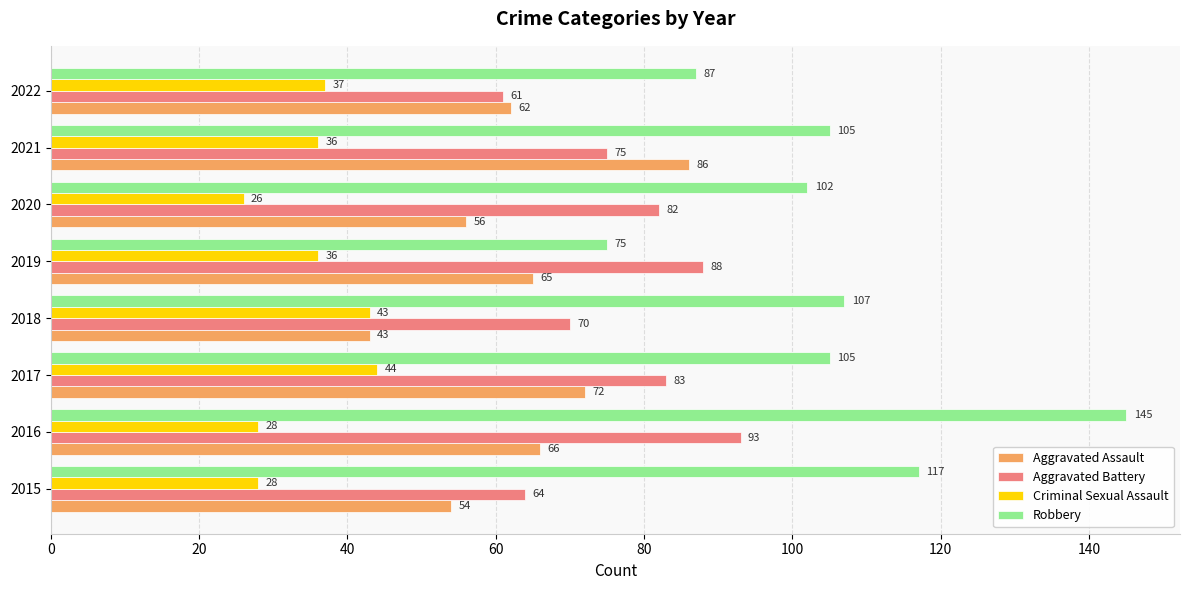

At which label is Aggravated Assault closest to 64?

2019